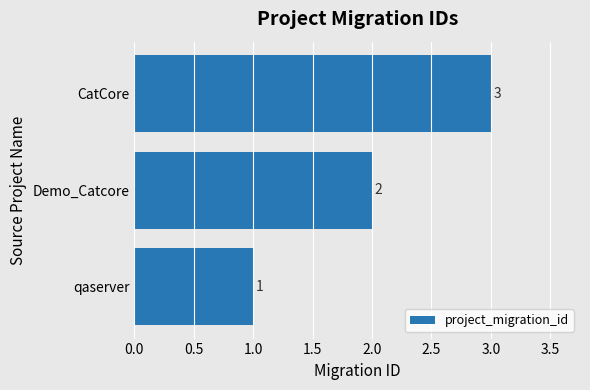

True or false: the data shows 1 at Demo_Catcore.

False